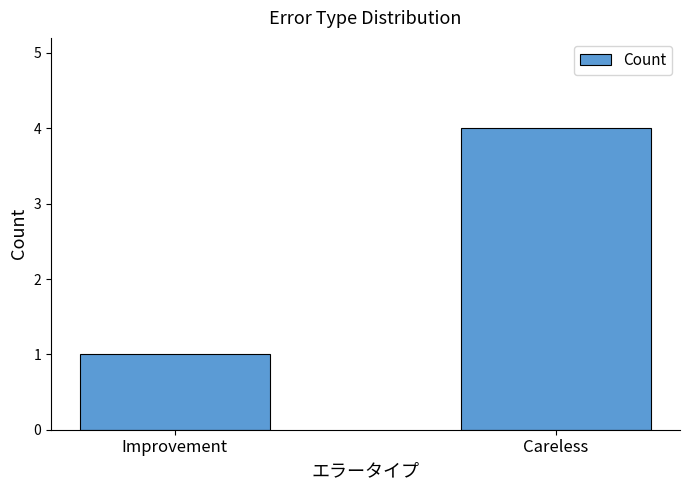

What position from the left is Improvement?

1